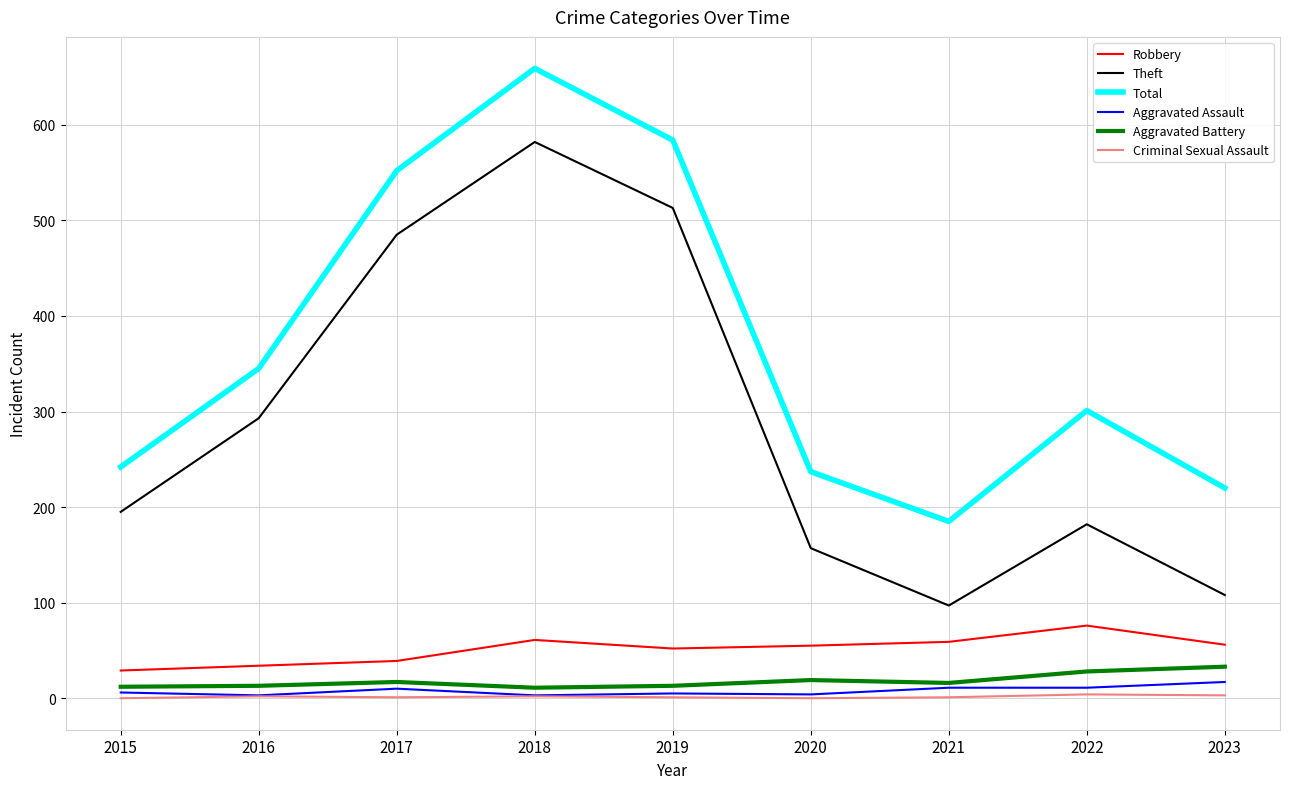

Which series has the largest total across all categories?

Total